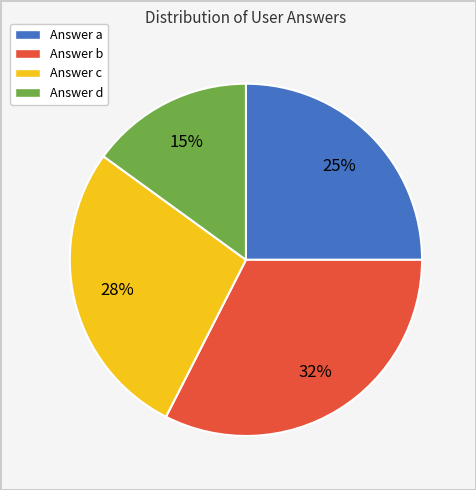

To the nearest percent, what is the average slice percentage?

25%